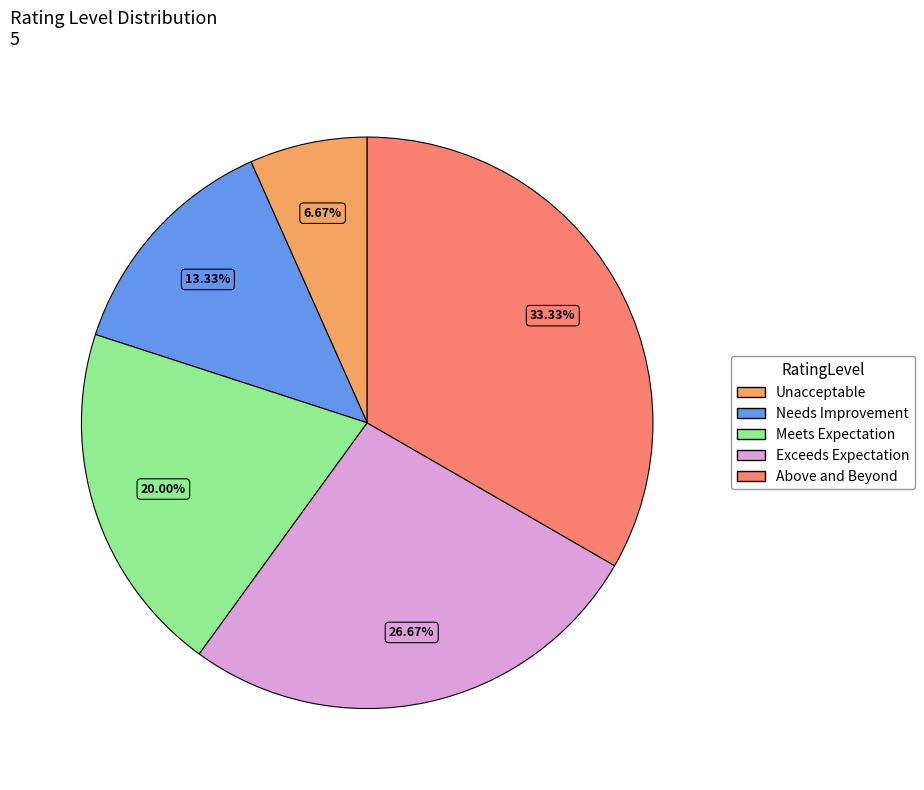

Is it true that Unacceptable is 1% of the pie?

False